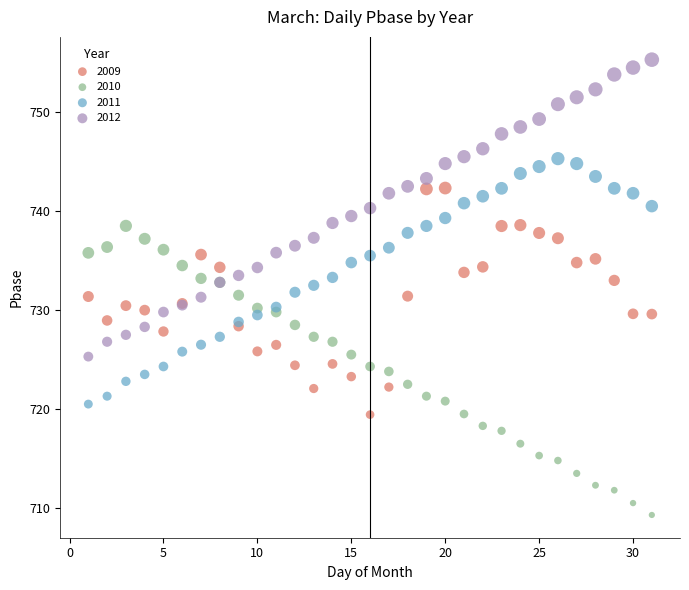

Which series reaches the minimum Y coordinate?

2010